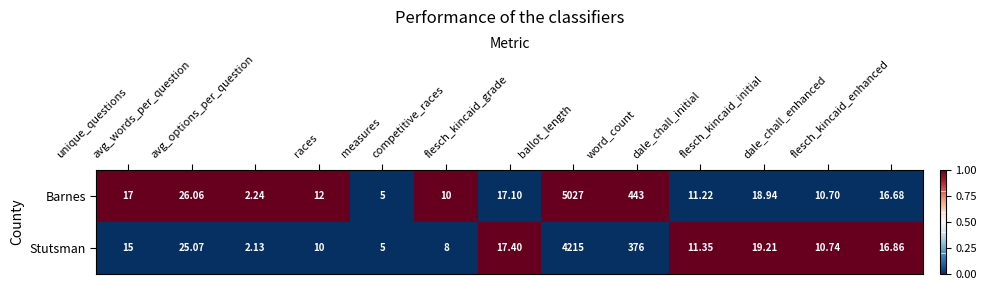

Rank the series by their maximum value, from lowest to highest.

Stutsman, Barnes